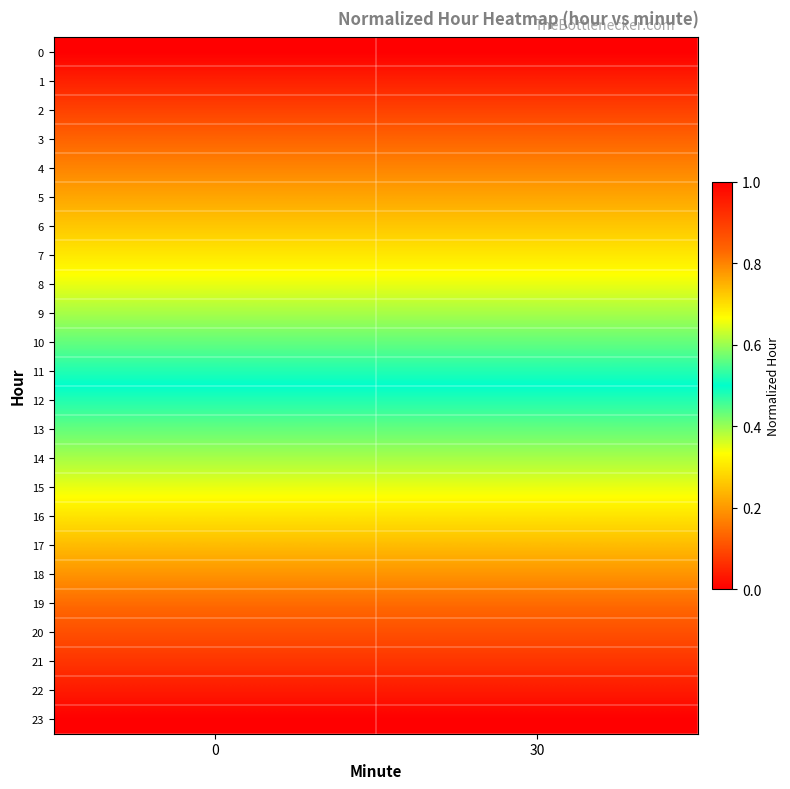

Reading left to right, what are all the values shown in this chart?

0: 0=0.0	30=0.0
1: 0=0.0	30=0.0
2: 0=0.1	30=0.1
3: 0=0.1	30=0.1
4: 0=0.2	30=0.2
5: 0=0.2	30=0.2
6: 0=0.3	30=0.3
7: 0=0.3	30=0.3
8: 0=0.3	30=0.3
9: 0=0.4	30=0.4
10: 0=0.4	30=0.4
11: 0=0.5	30=0.5
12: 0=0.5	30=0.5
13: 0=0.6	30=0.6
14: 0=0.6	30=0.6
15: 0=0.7	30=0.7
16: 0=0.7	30=0.7
17: 0=0.7	30=0.7
18: 0=0.8	30=0.8
19: 0=0.8	30=0.8
20: 0=0.9	30=0.9
21: 0=0.9	30=0.9
22: 0=1.0	30=1.0
23: 0=1.0	30=1.0